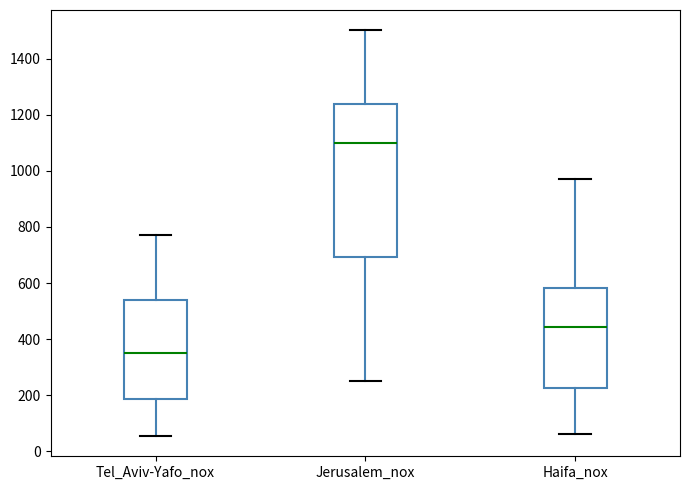

Which box's median line is the lowest?

Tel_Aviv-Yafo_nox